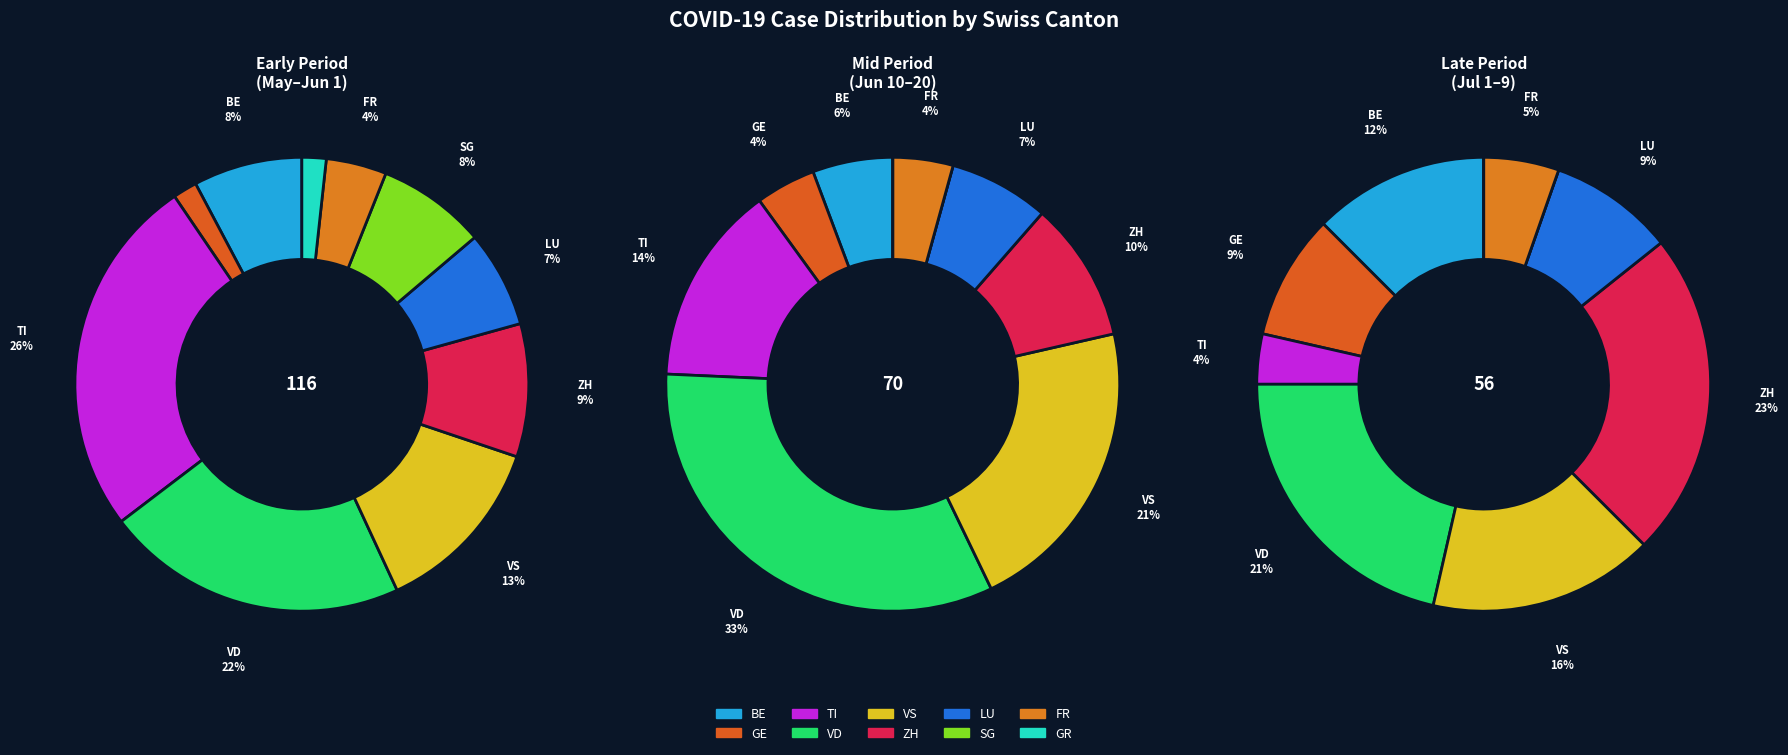

Does any single category account for the majority?

No